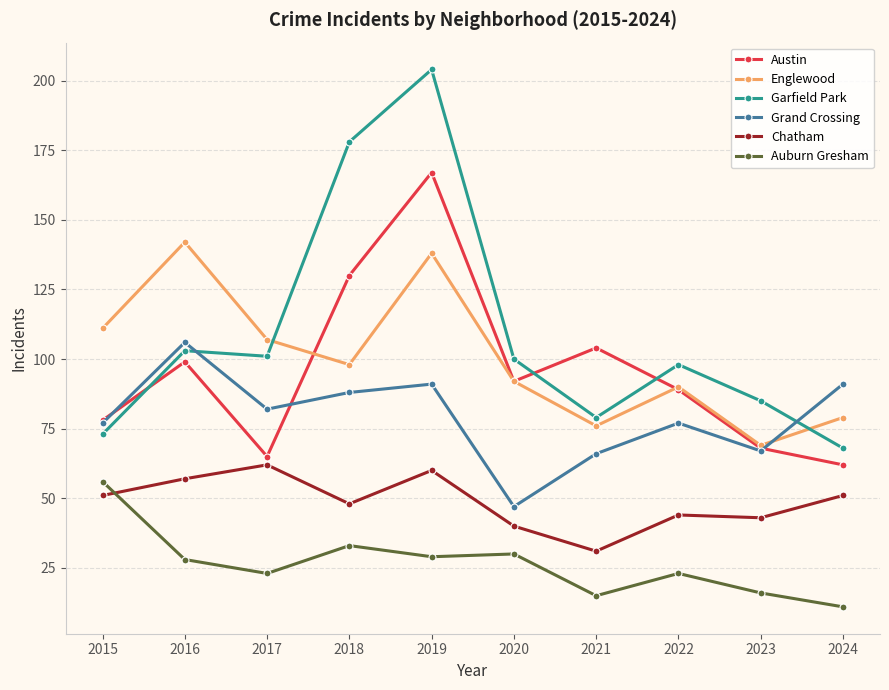

What is the highest value of the Garfield Park series?

204